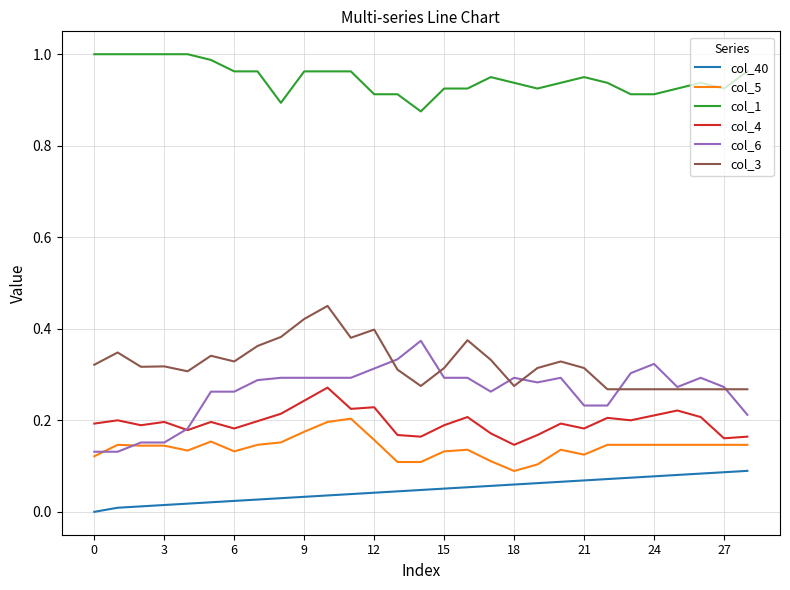

What are all the series names shown in the legend?

col_40, col_5, col_1, col_4, col_6, col_3